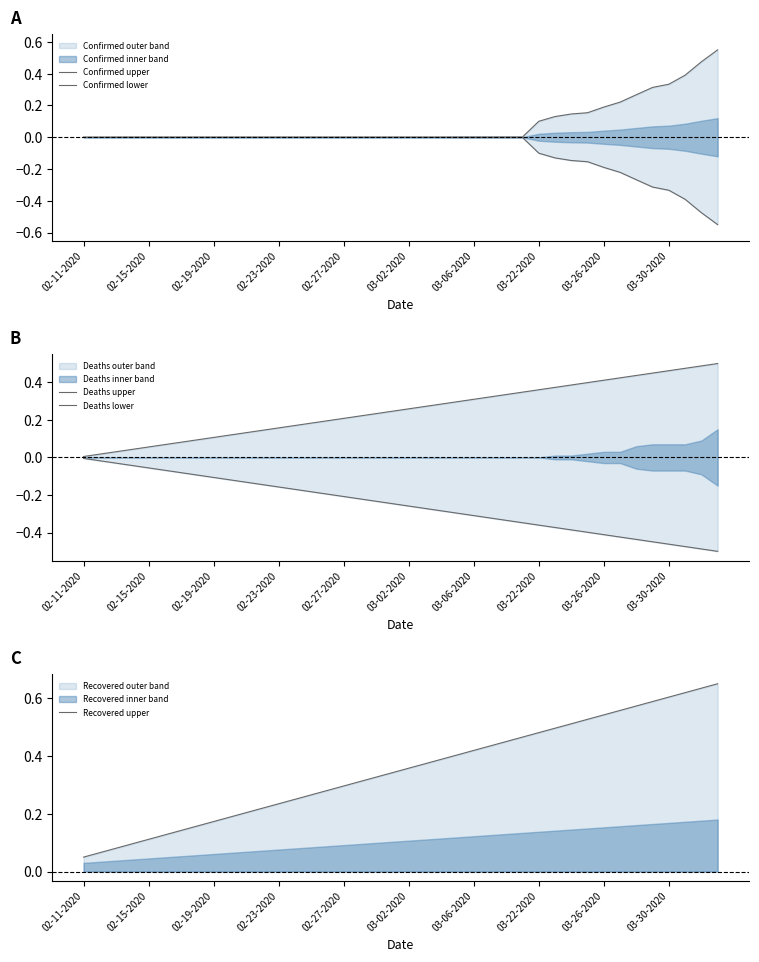

Is the value of Deaths lower at 27 greater than the value of Confirmed lower at 31?

No